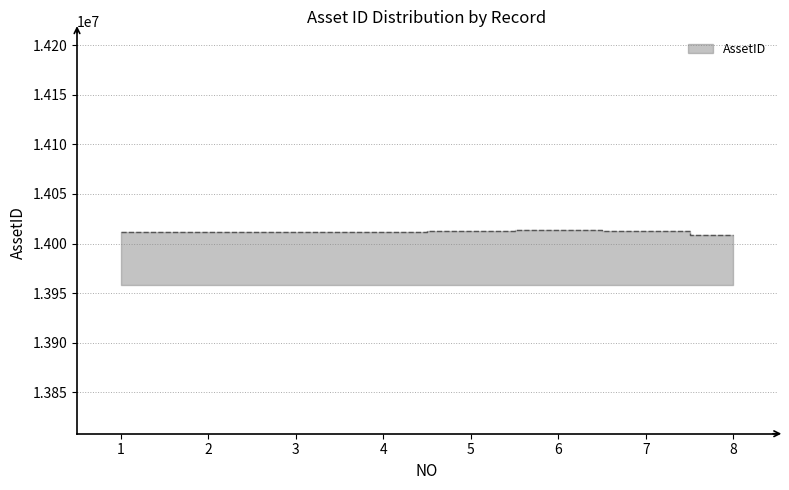

Does the chart have visible grid lines?

Yes